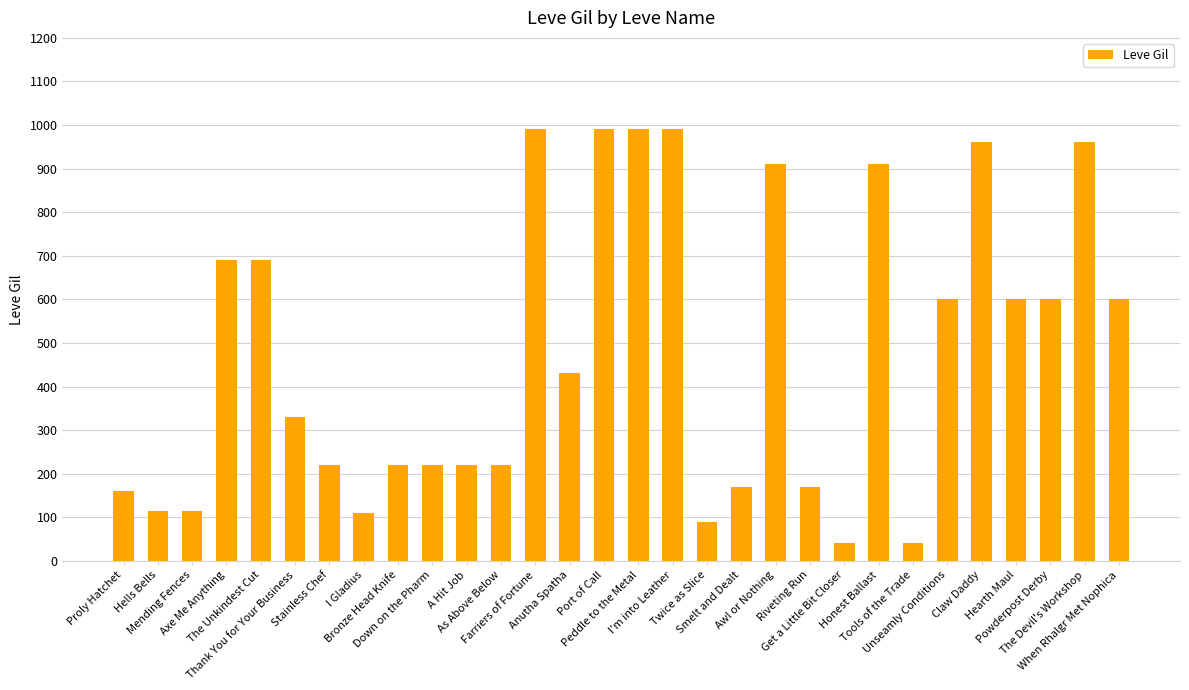

Which has a higher value, Bronze Head Knife or Hells Bells?

Bronze Head Knife